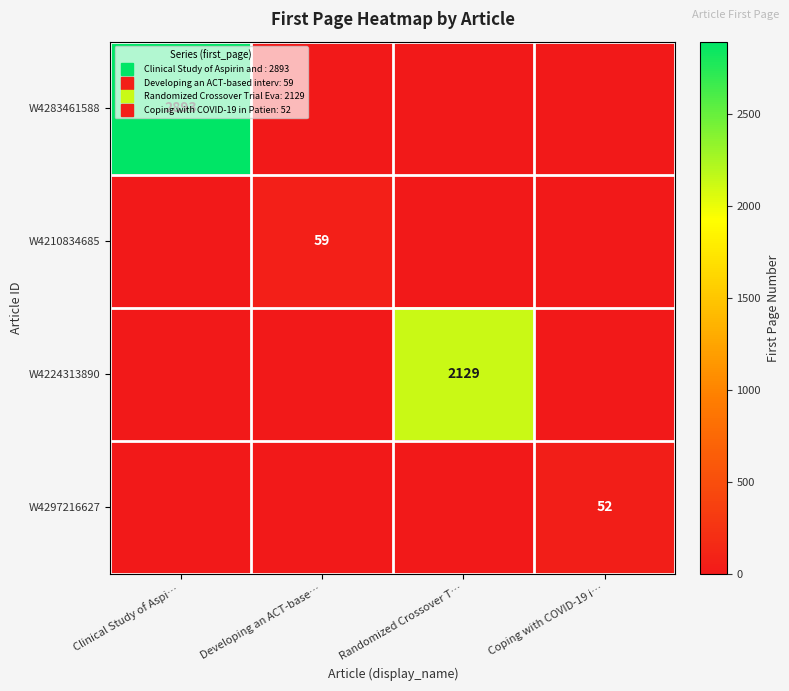

What is the total value across all series at Randomized Crossover T…?

2129